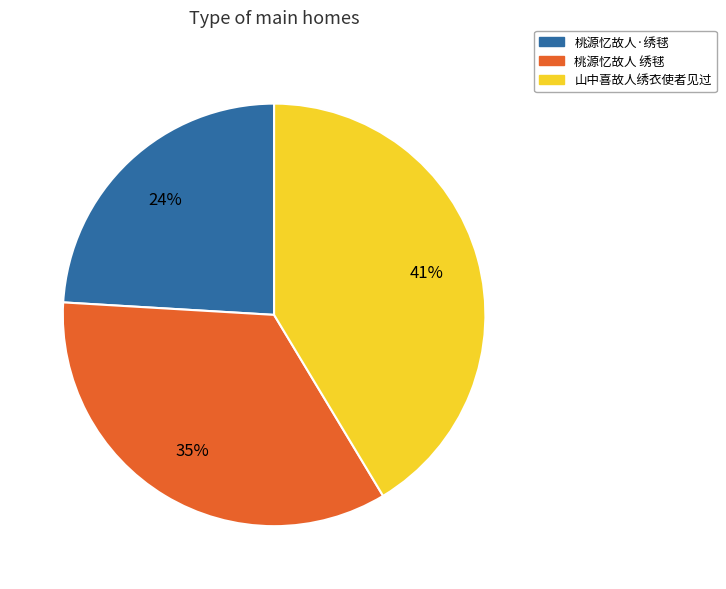

Does any single category account for the majority?

No